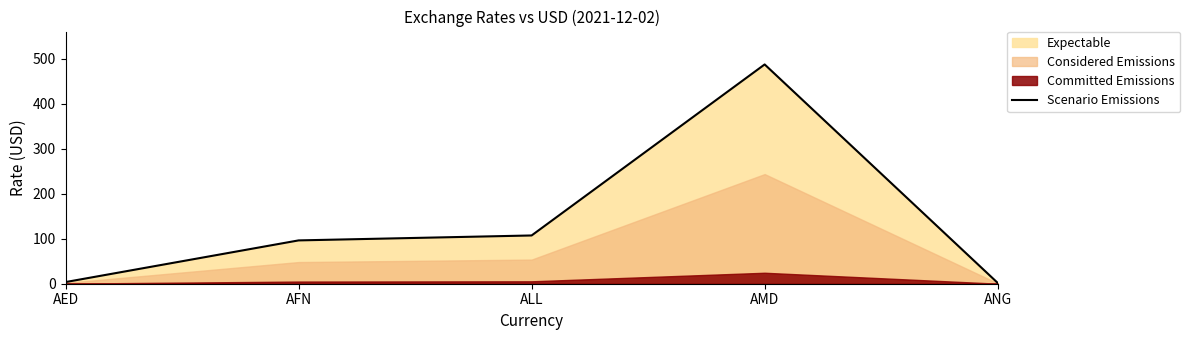

What is the sum of all values?

696.8